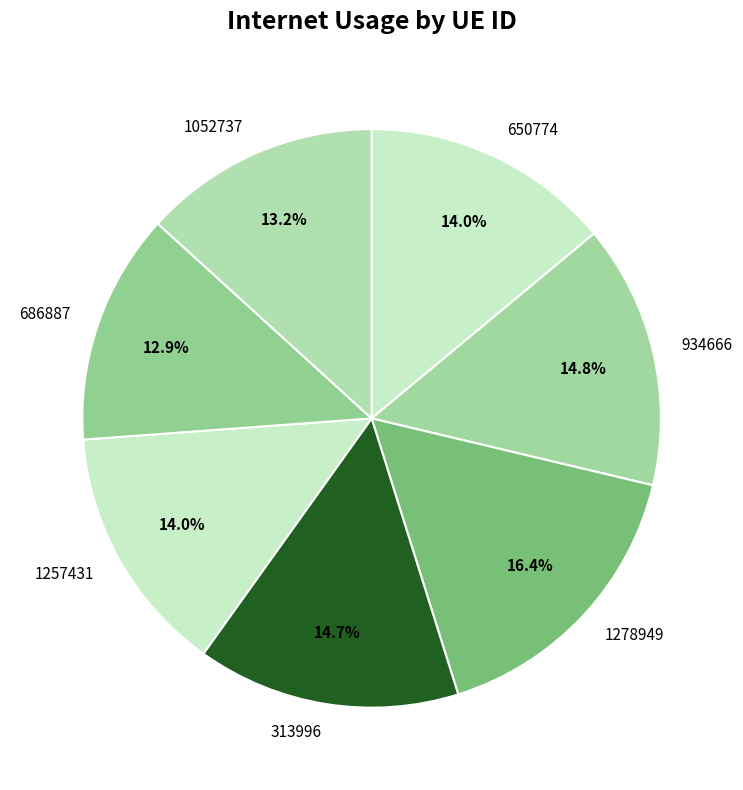

Between 1052737 and 934666, which is larger?

934666